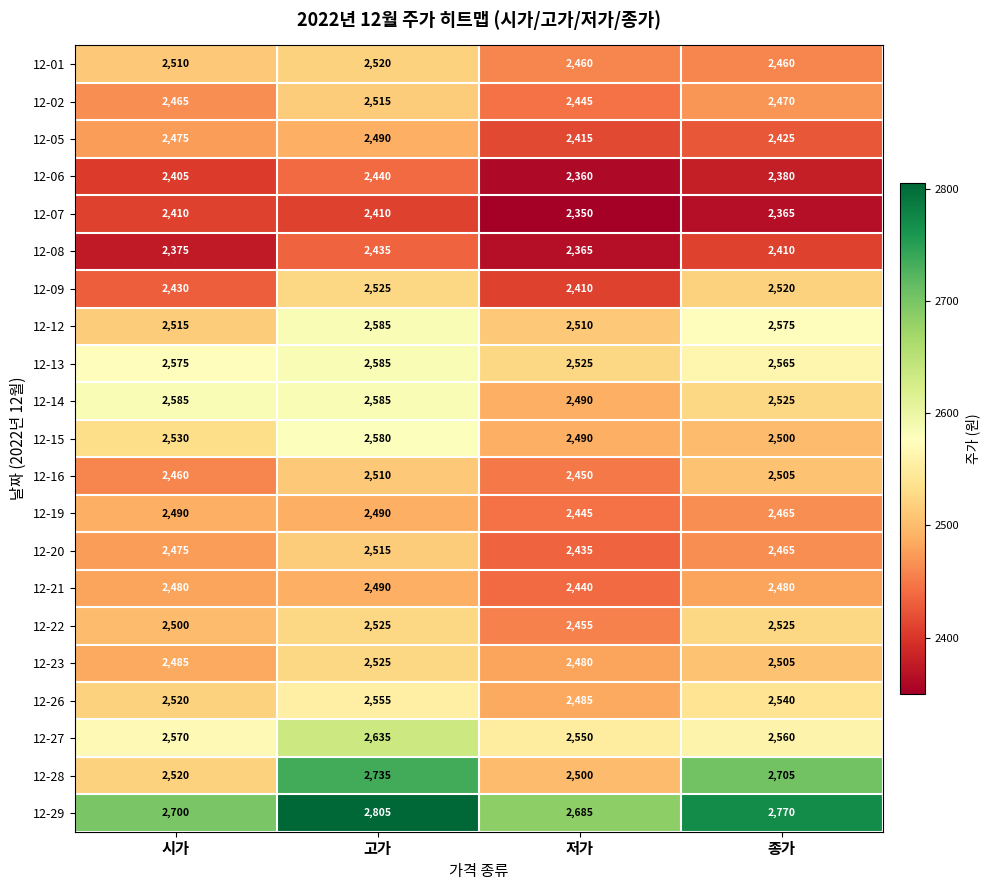

What is the approximate value of 12-23 at 시가?

2485